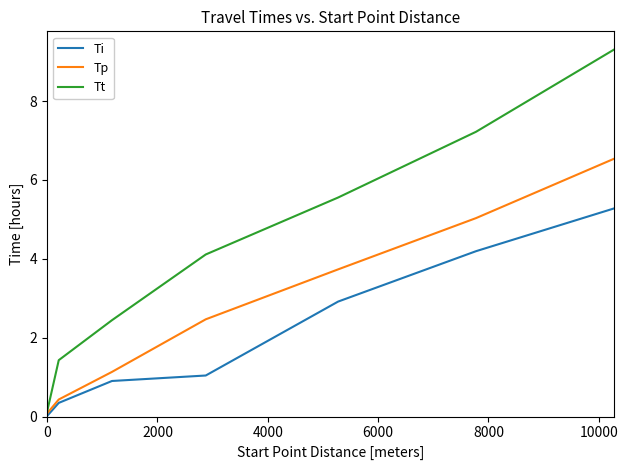

What is the average value of the Ti series?

2.1